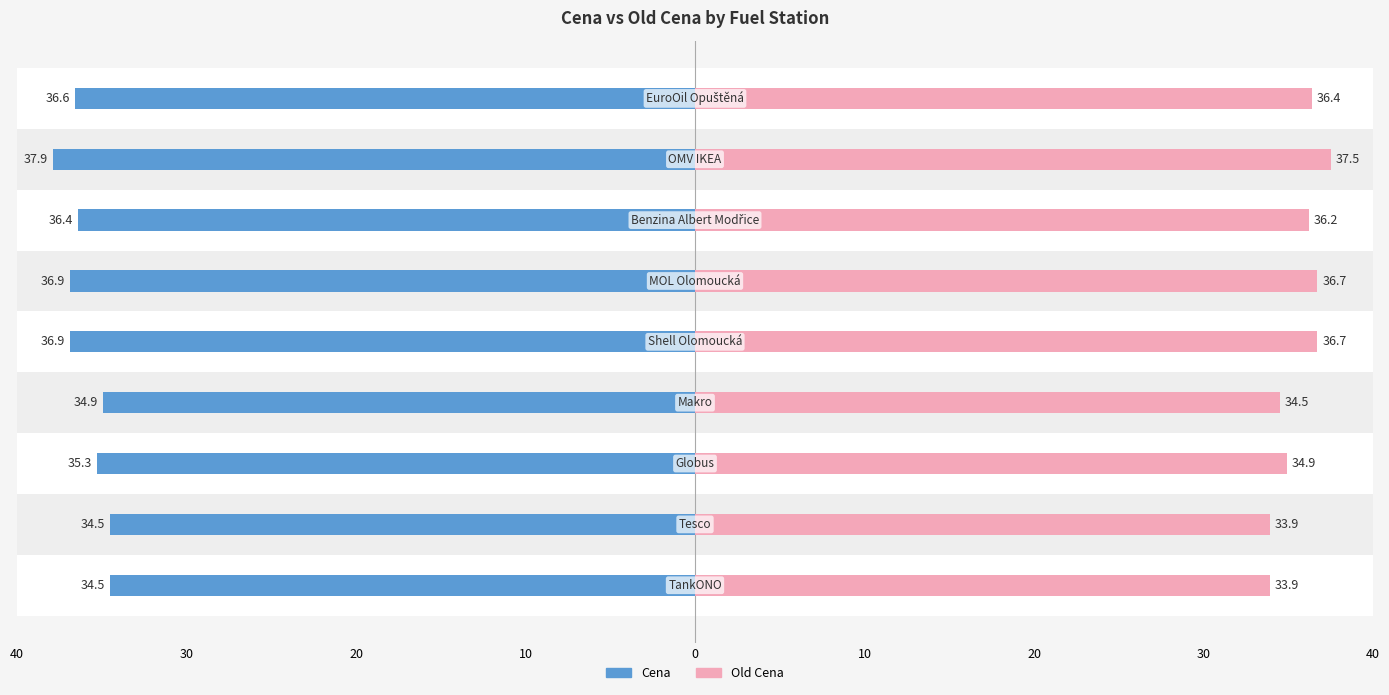

Are the bars horizontal?

Yes